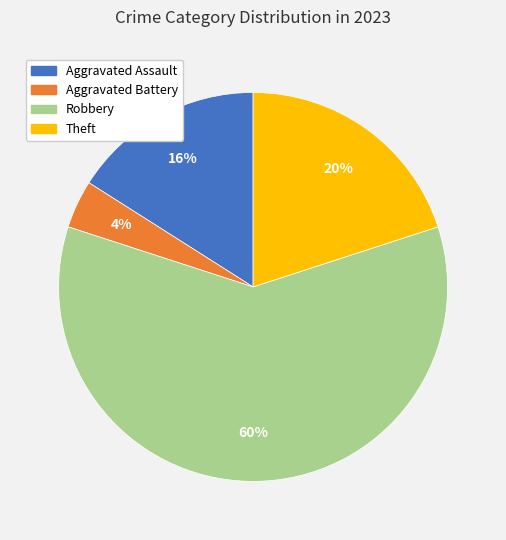

Is the sum of Robbery and Aggravated Battery greater than half?

Yes